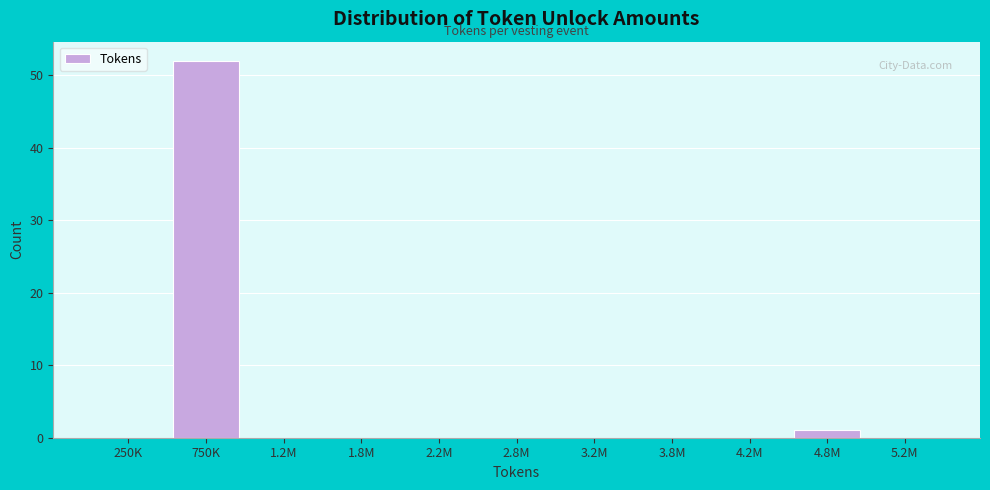

Reading right to left, transcribe all the data shown in this chart.

5.2M=0	4.8M=1	4.2M=0	3.8M=0	3.2M=0	2.8M=0	2.2M=0	1.8M=0	1.2M=0	750K=52	250K=0